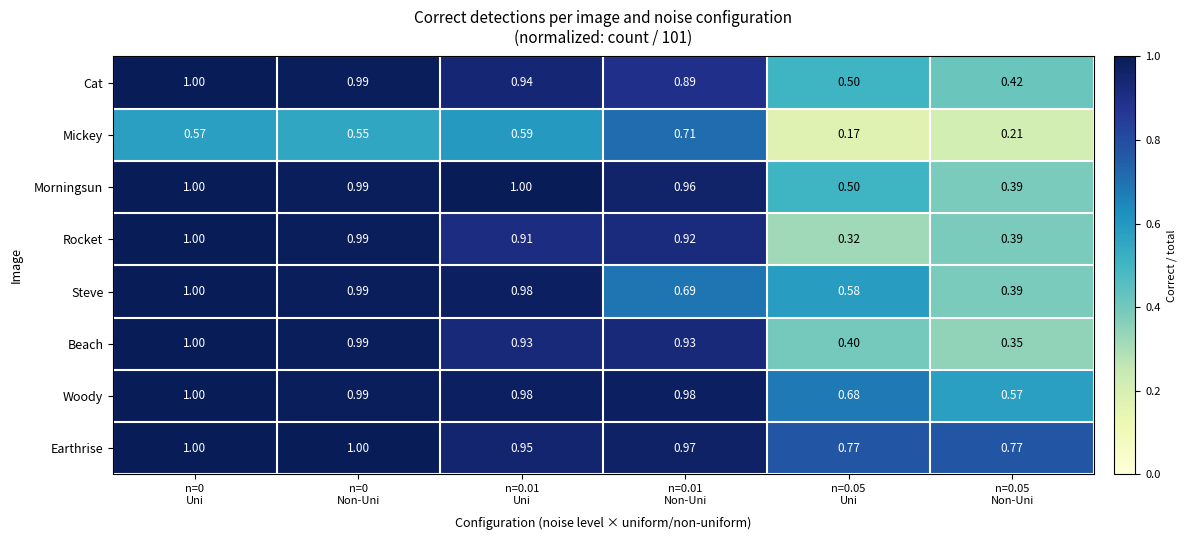

Which series has the widest spread of values?

Rocket